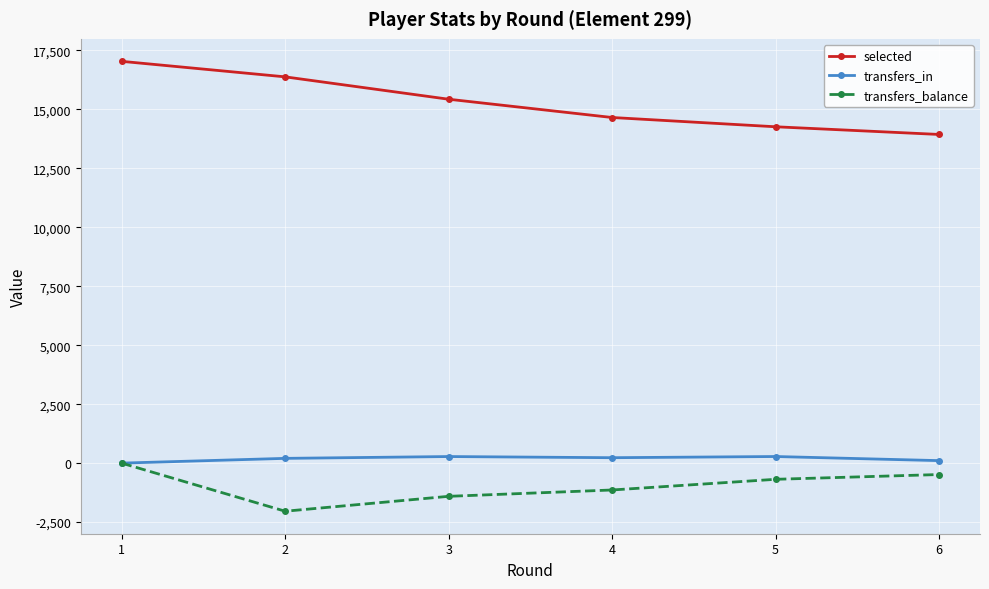

Is the value of selected at 6 greater than the value of transfers_balance at 3?

Yes